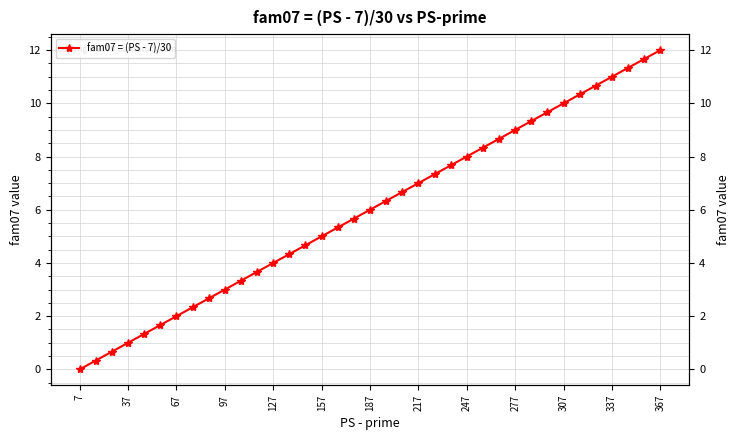

True or false: the data shows 4.9 at 7.

False